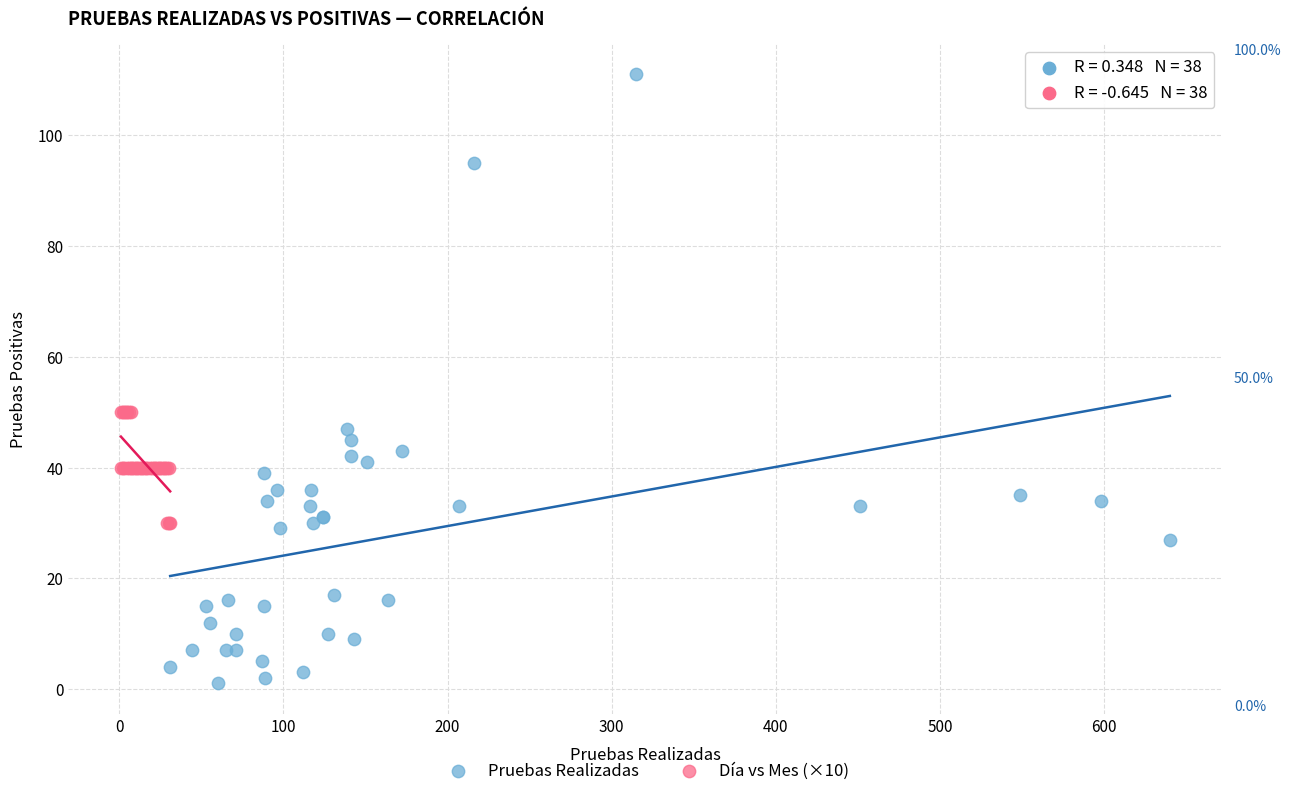

Which series has the widest spread of Y values?

Pruebas Realizadas